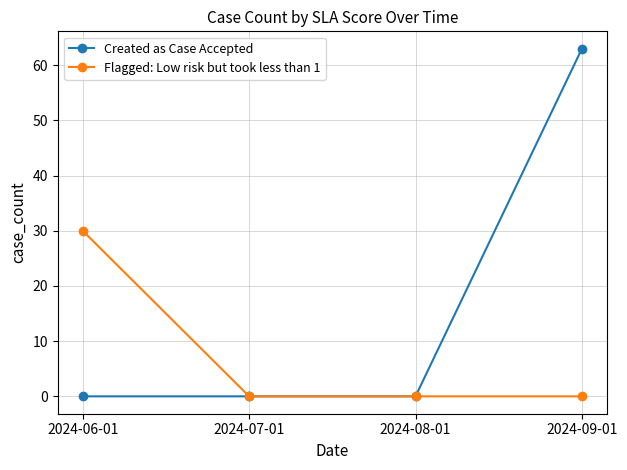

Rank the series at 2024-09-01 from highest to lowest value.

Created as Case Accepted, Flagged: Low risk but took less than 1